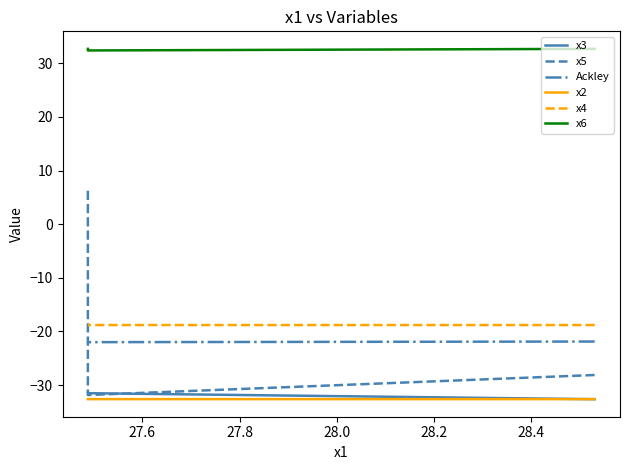

Reading right to left, extract all data points from this chart.

x3: -31.4	-31.5	-32.6
x5: 6.3	-31.9	-28.1
Ackley: -22.0	-22.0	-21.9
x2: -32.6	-32.6	-32.6
x4: -18.8	-18.8	-18.8
x6: 32.7	32.4	32.7